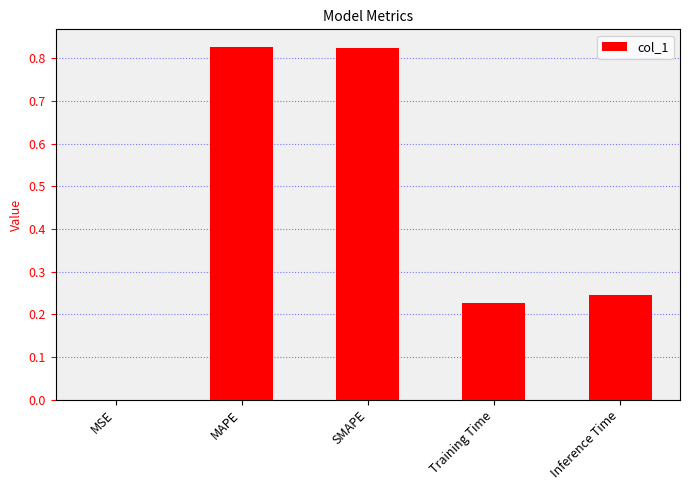

Between MSE and SMAPE, which is larger?

SMAPE